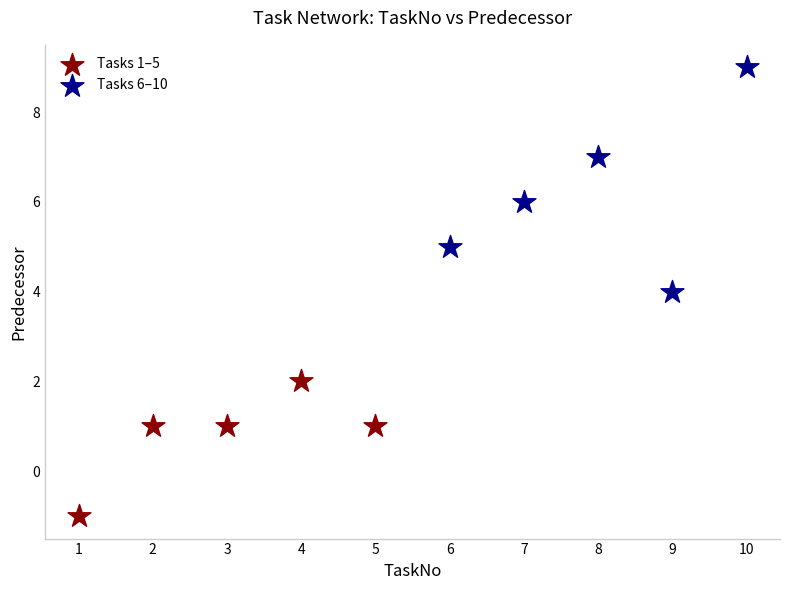

Which series has the widest spread of Y values?

Tasks 6–10